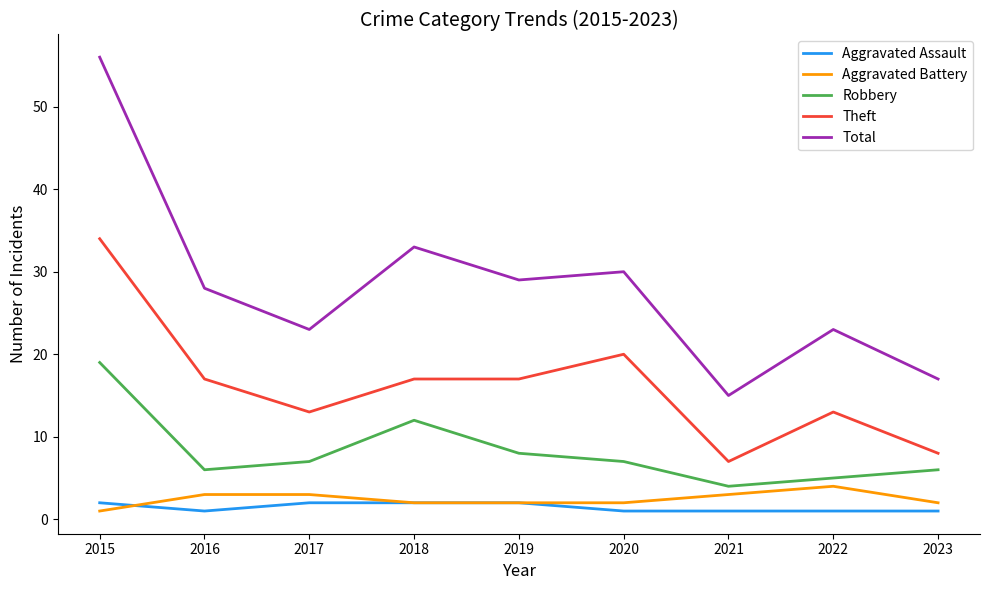

At which category is the sum across all series the highest?

2015